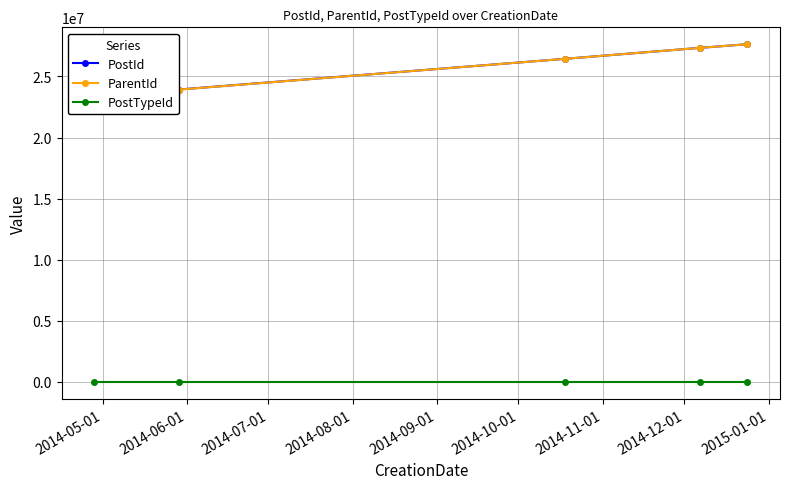

List the series in order of their peak value, lowest first.

PostTypeId, ParentId, PostId